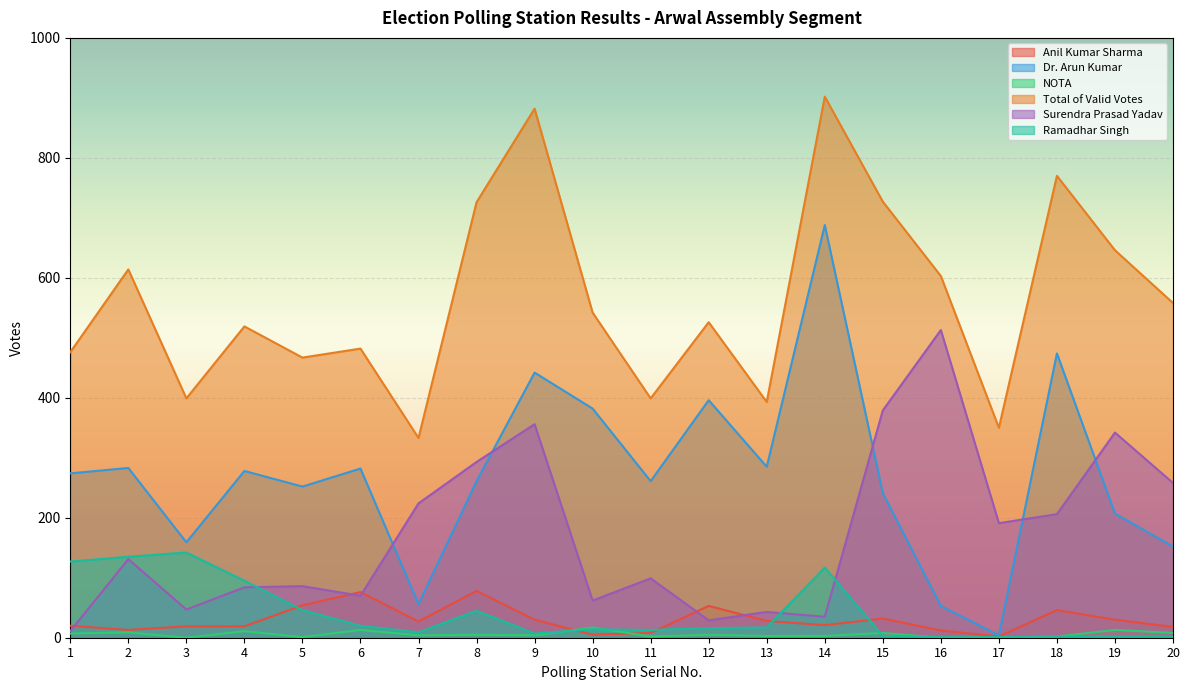

How many lines are shown in the chart?

6